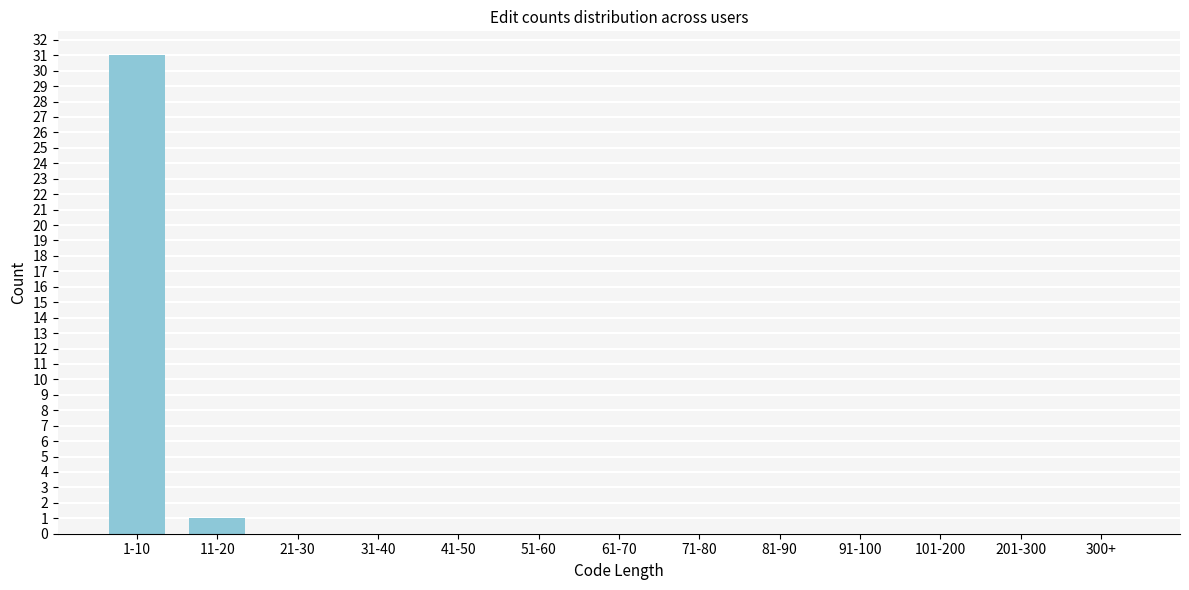

Reading left to right, extract all data points from this chart.

1-10=31	11-20=1	21-30=0	31-40=0	41-50=0	51-60=0	61-70=0	71-80=0	81-90=0	91-100=0	101-200=0	201-300=0	300+=0